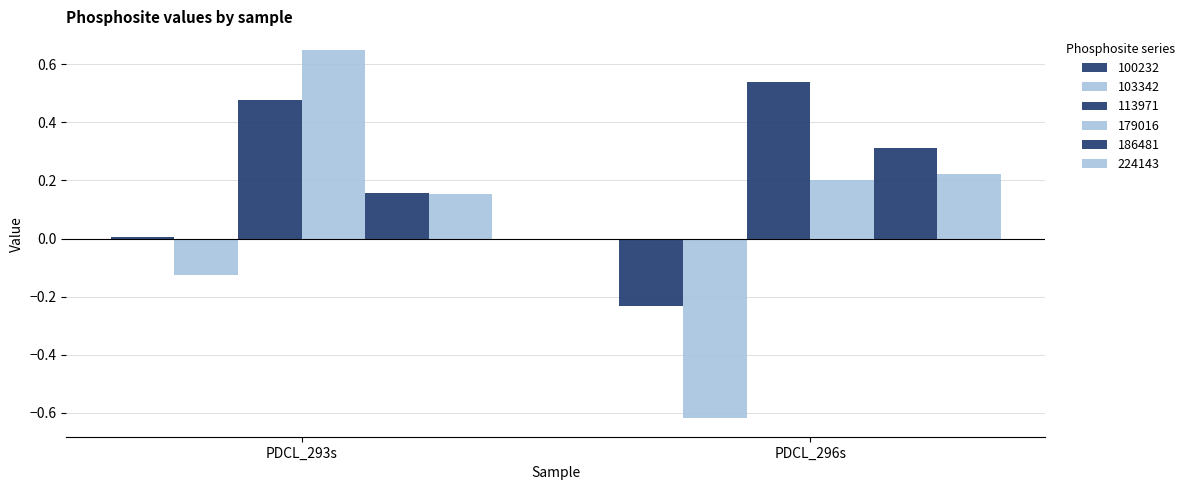

Count the number of categories in the chart.

2